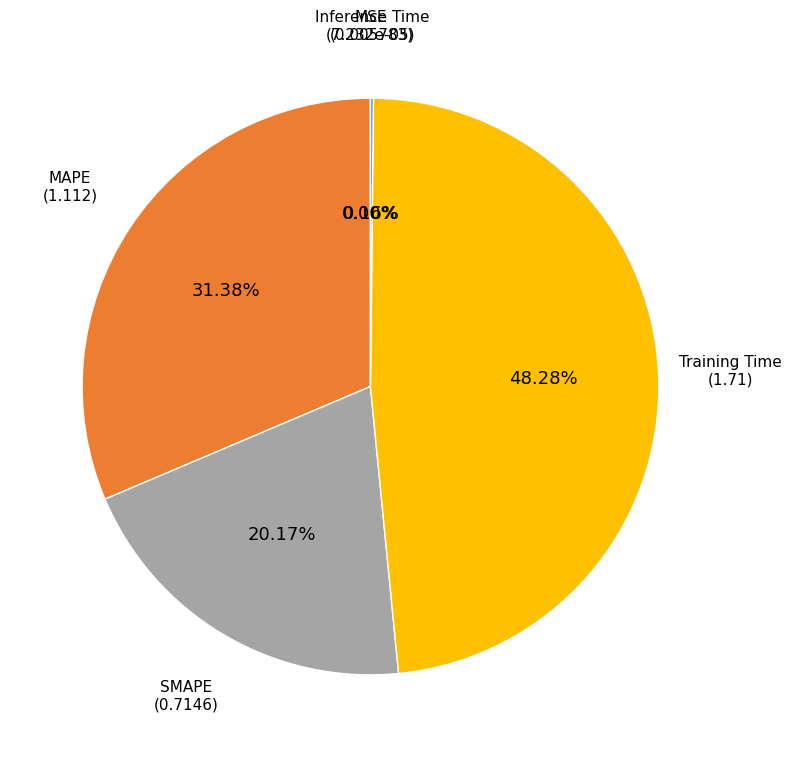

Does any single category account for the majority?

No